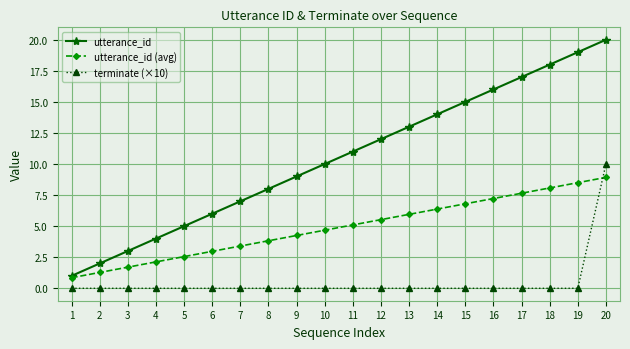

List the series in order of their overall mean, highest first.

utterance_id, utterance_id (avg), terminate (×10)